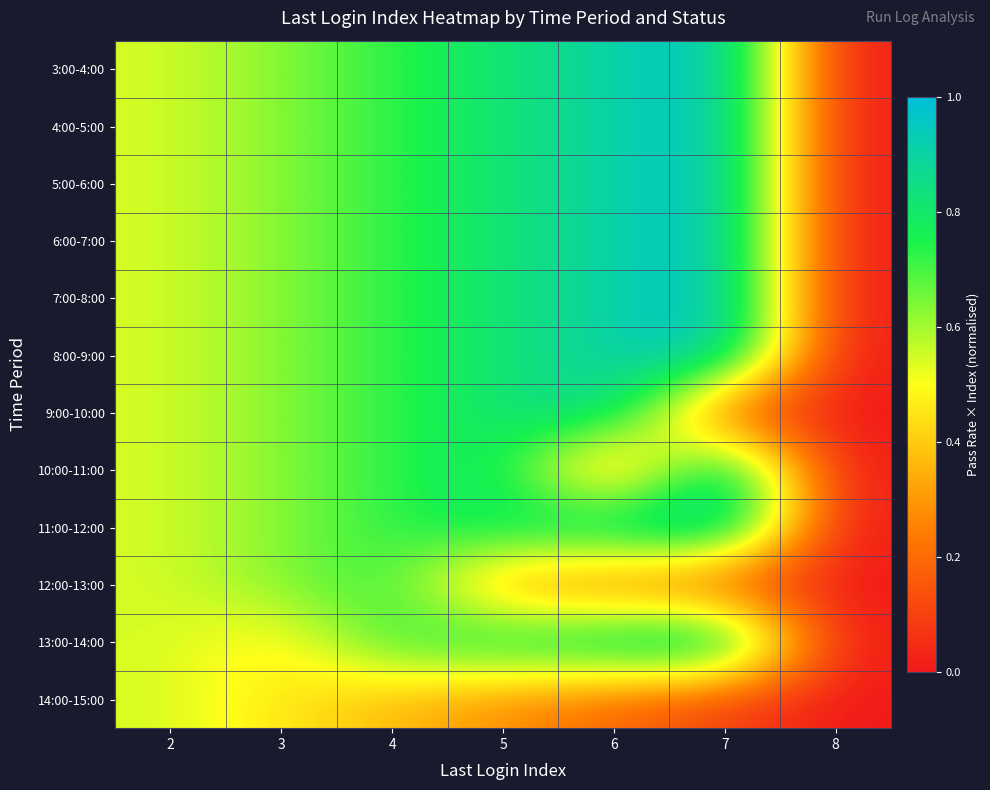

Reading left to right, extract all data points from this chart.

3:00-4:00: 2=0.5	3=0.6	4=0.7	5=0.8	6=0.9	7=1.0	8=0.0
4:00-5:00: 2=0.5	3=0.6	4=0.7	5=0.8	6=0.9	7=1.0	8=0.0
5:00-6:00: 2=0.5	3=0.6	4=0.7	5=0.8	6=0.9	7=1.0	8=0.0
6:00-7:00: 2=0.5	3=0.6	4=0.7	5=0.8	6=0.9	7=1.0	8=0.0
7:00-8:00: 2=0.5	3=0.6	4=0.7	5=0.8	6=0.9	7=1.0	8=0.0
8:00-9:00: 2=0.5	3=0.6	4=0.7	5=0.8	6=0.9	7=1.0	8=0.0
9:00-10:00: 2=0.5	3=0.6	4=0.7	5=0.8	6=0.9	7=0.1	8=0.0
10:00-11:00: 2=0.5	3=0.6	4=0.7	5=0.8	6=0.2	7=1.0	8=0.0
11:00-12:00: 2=0.5	3=0.6	4=0.7	5=0.8	6=0.9	7=1.0	8=0.0
12:00-13:00: 2=0.5	3=0.6	4=0.7	5=0.3	6=0.2	7=0.1	8=0.0
13:00-14:00: 2=0.5	3=0.5	4=0.7	5=0.8	6=0.9	7=1.0	8=0.0
14:00-15:00: 2=0.5	3=0.5	4=0.4	5=0.3	6=0.2	7=0.1	8=0.0